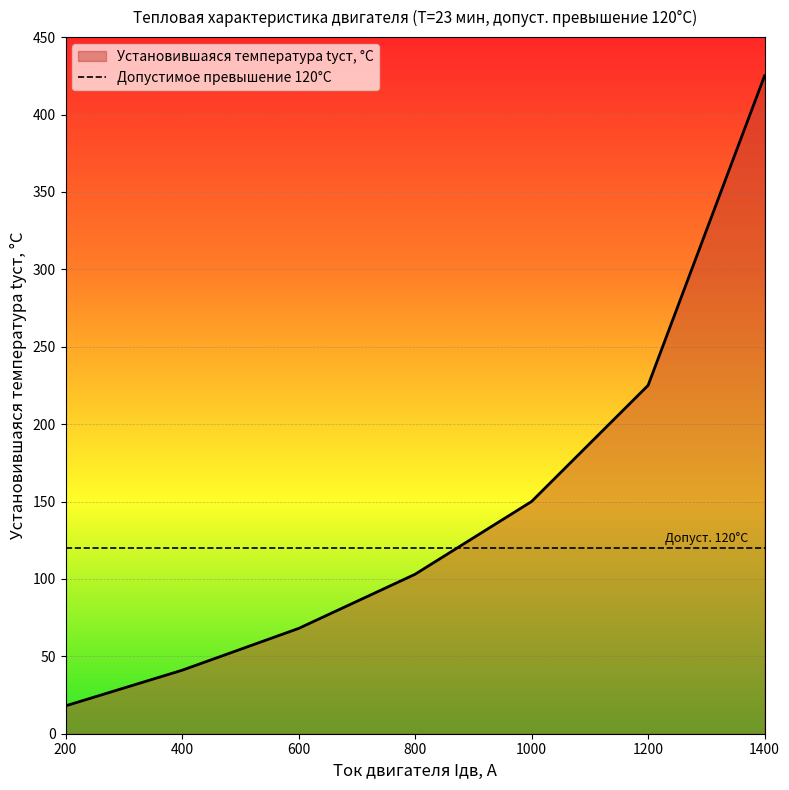

What is the change in value from 1000 to 1200?

+75